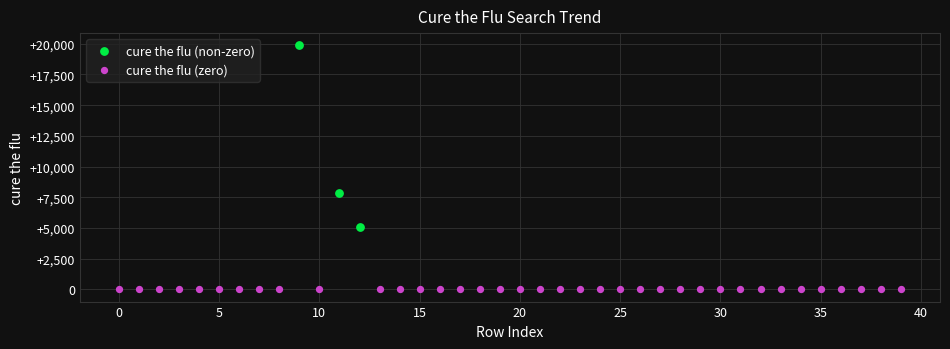

Which series reaches the minimum Y coordinate?

cure the flu (zero)